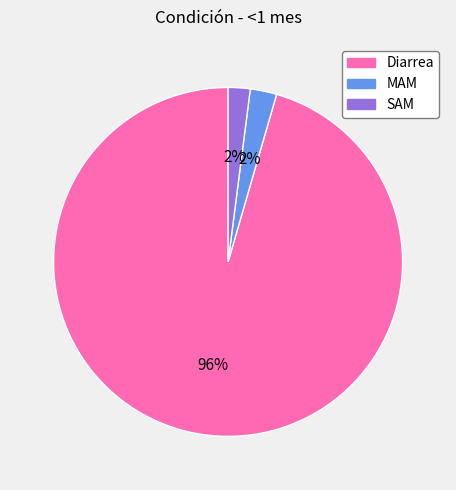

Combined, do MAM and Diarrea account for over 50%?

Yes